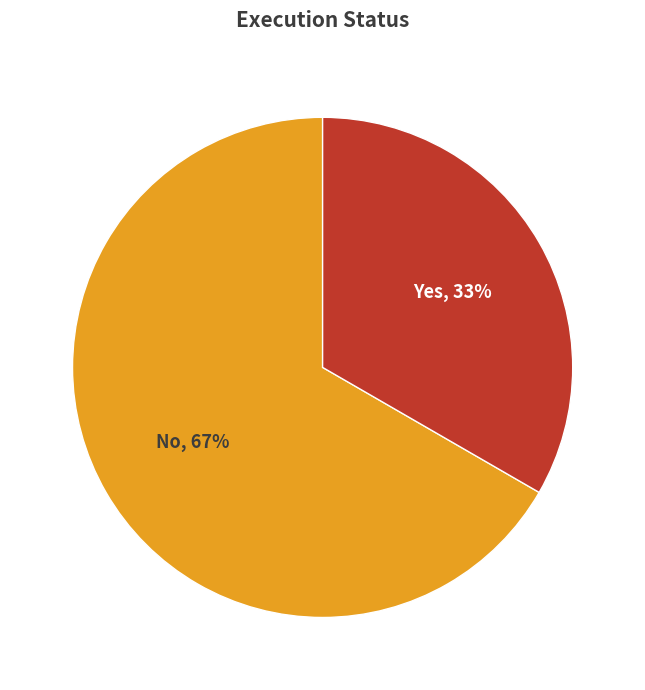

To the nearest percent, what is the average slice percentage?

50%